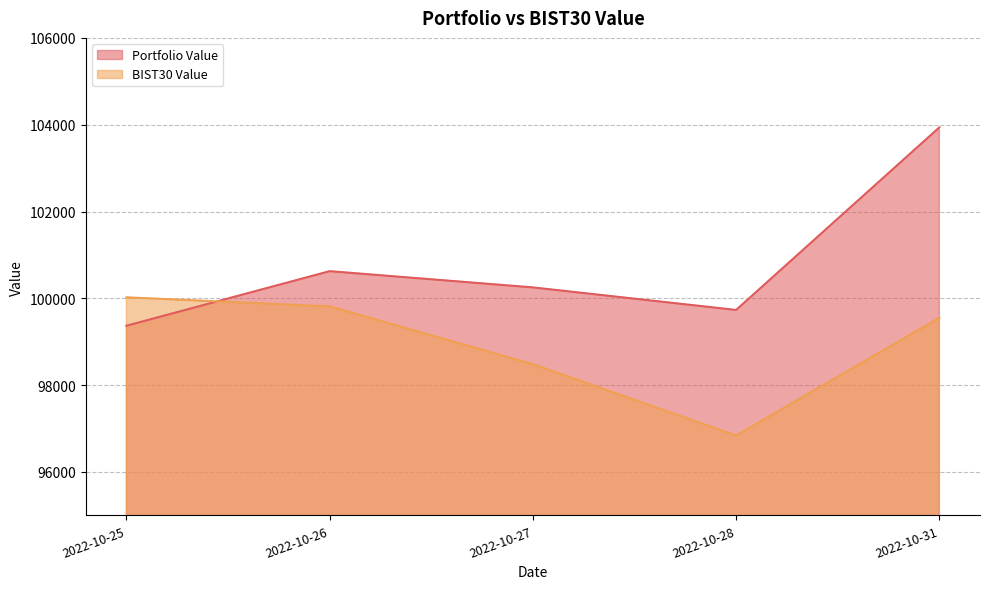

At how many categories does at least one series exceed 98861?

5